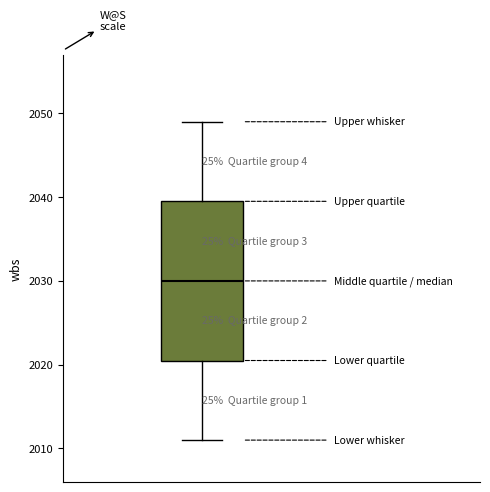

Read this box plot against the y-axis: the position of the median line, the range covered by the box, and the ends of both whiskers. The values are not printed on the chart, so give them approximately, as read against the axis.

median 2030, box 2021 to 2040, whiskers 2011 to 2049